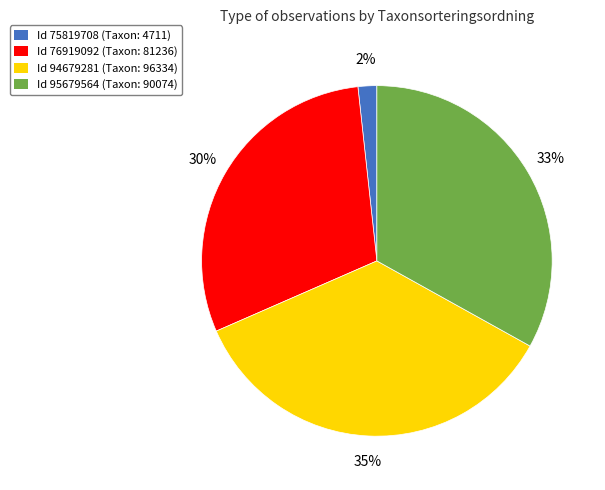

Is there a majority slice in this chart?

No